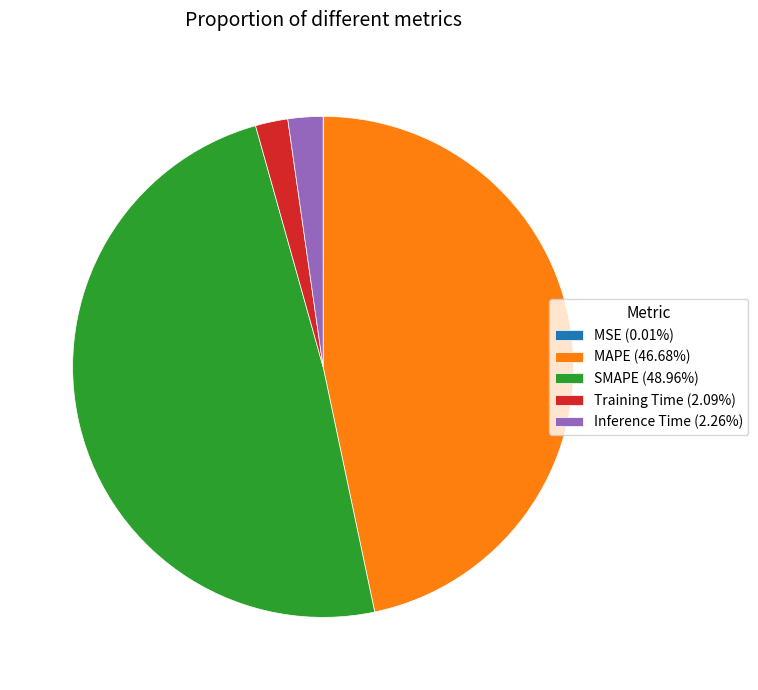

Is there any slice that represents more than half of the pie?

No